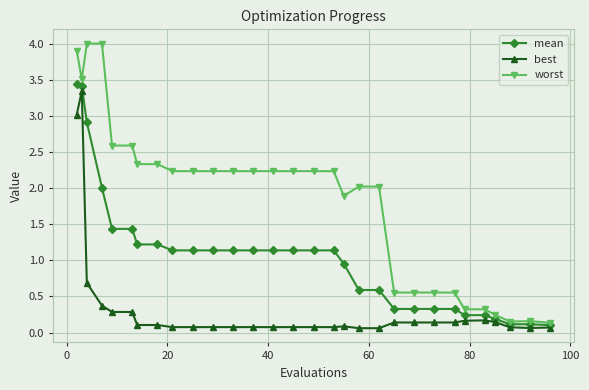

True or false: best has more than 0 points higher than both neighbors.

True